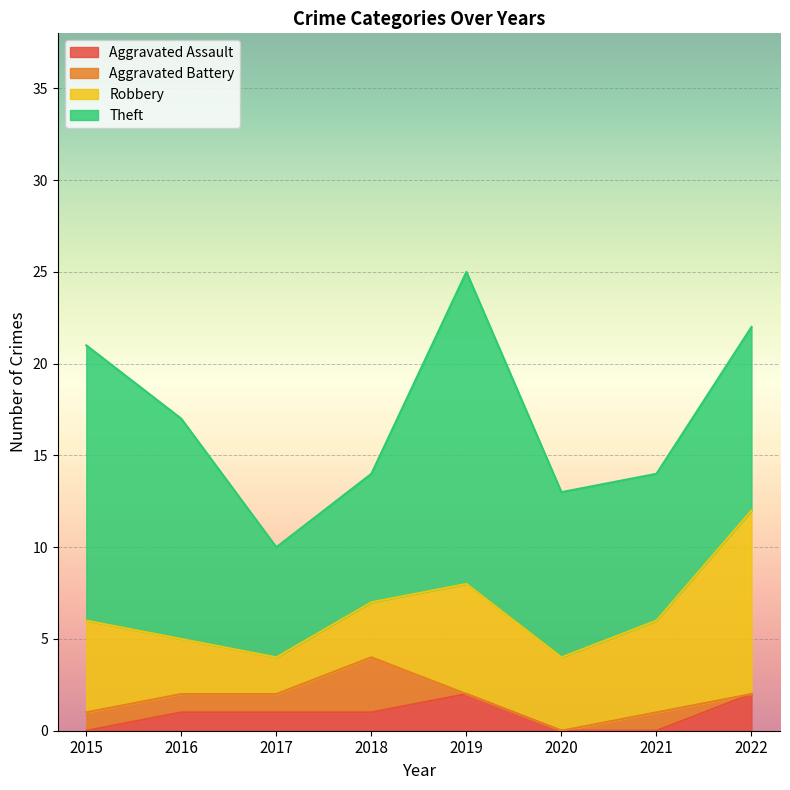

How many interior local valleys does the Robbery series have?

2